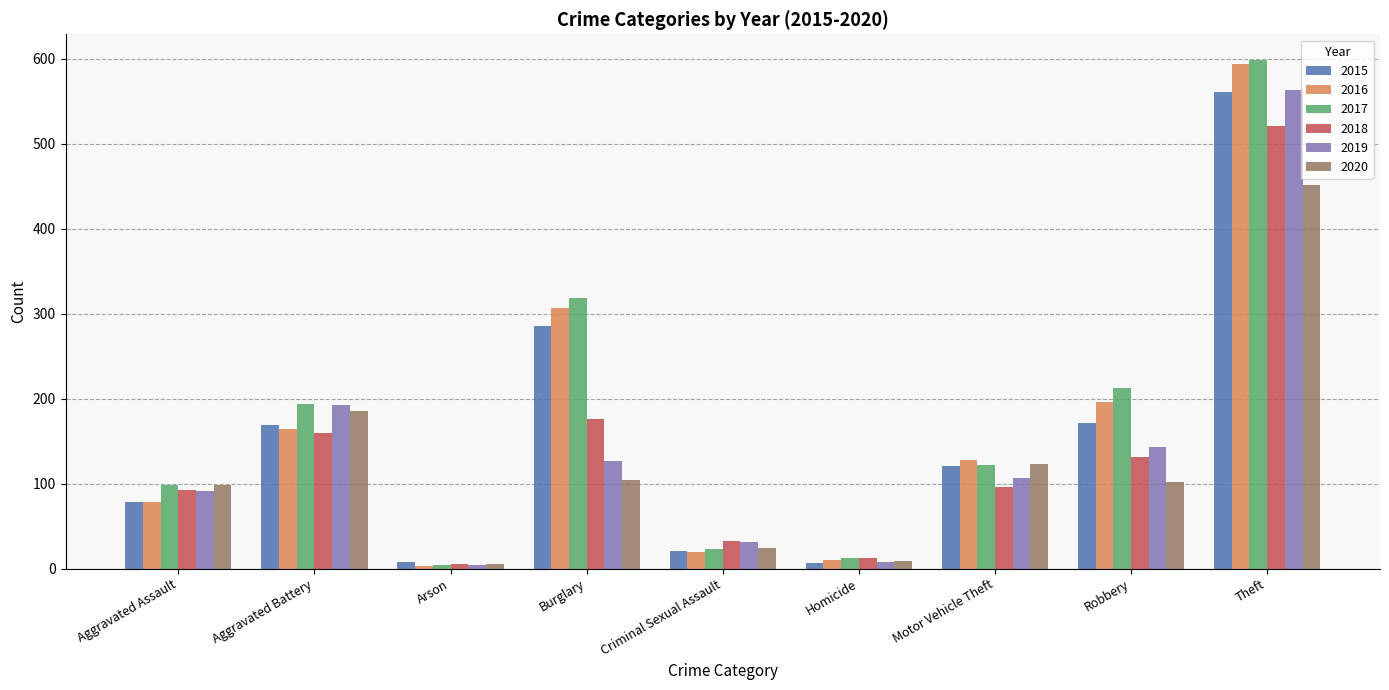

True or false: 2019 has a value of 127 at Aggravated Assault.

False